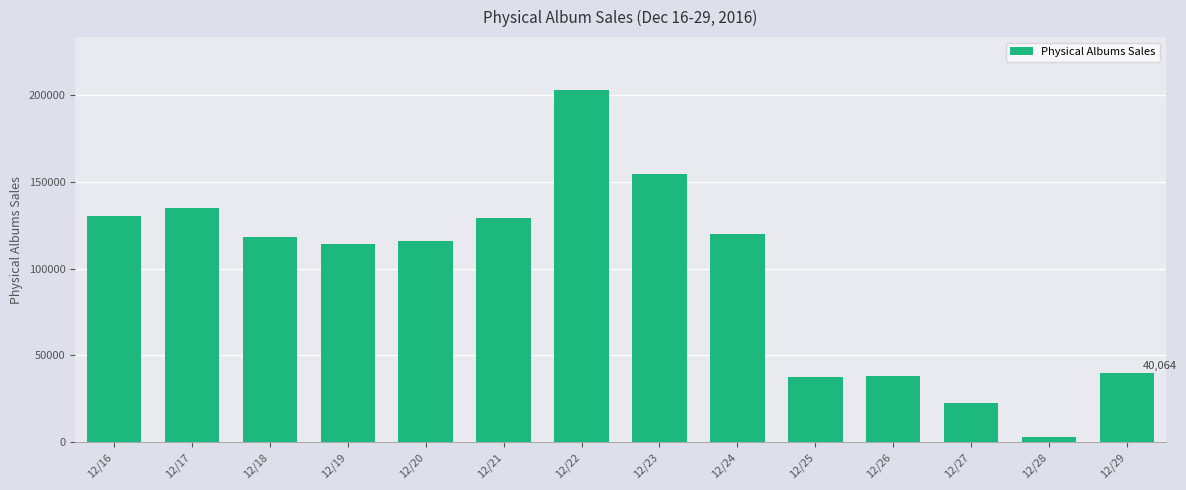

What is the value of the 9th bar from the left?

119730